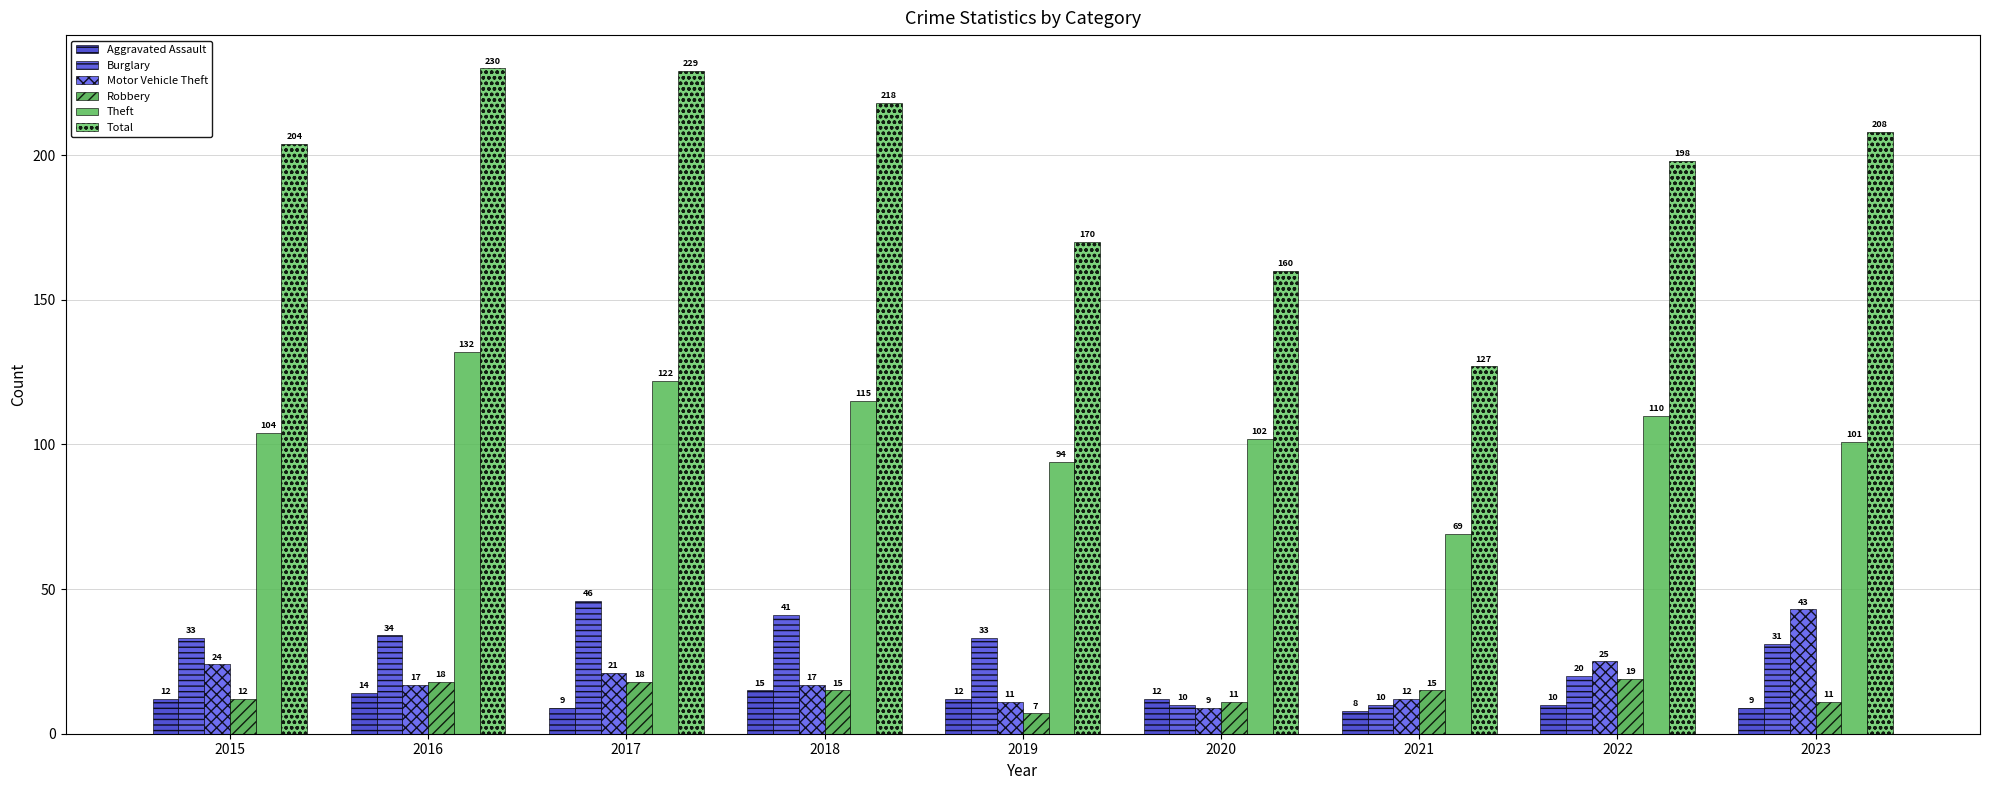

How many categories are shown in the chart?

9